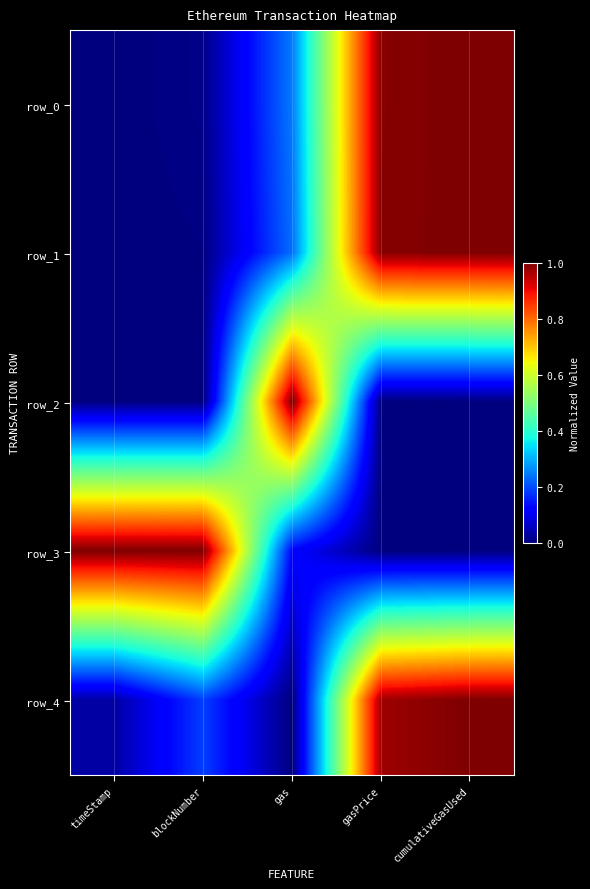

The value of row_2 at gas is 1.0. True or false?

True